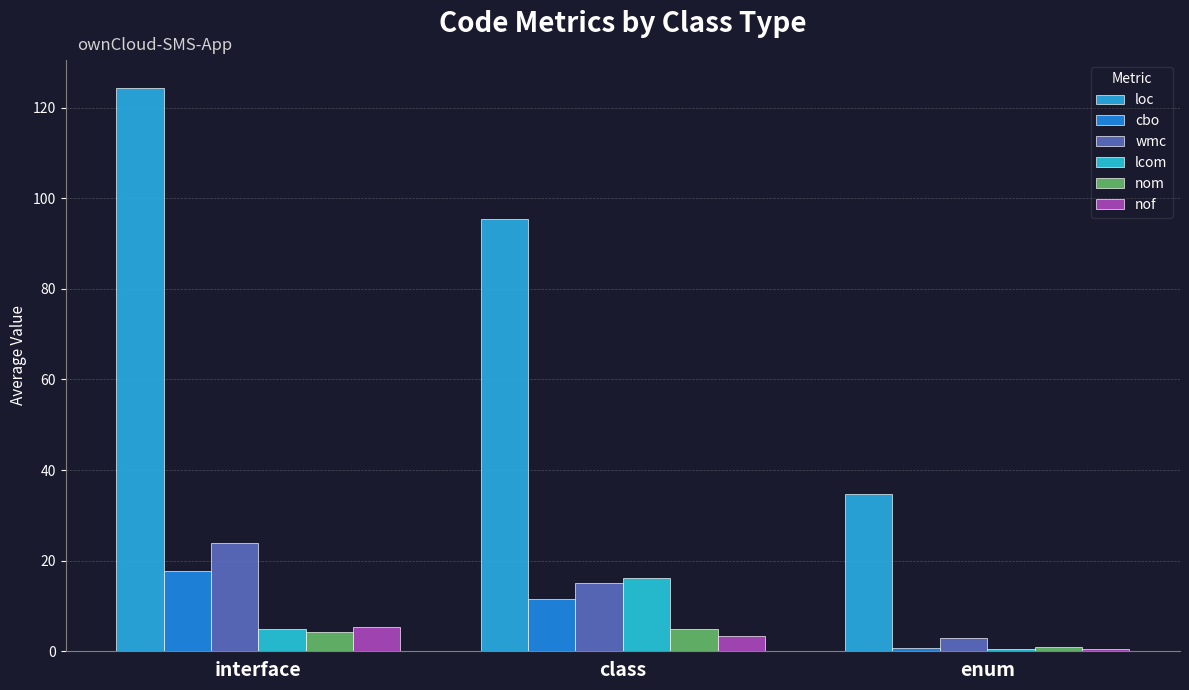

What is the label of the 2nd bar from the left?

class